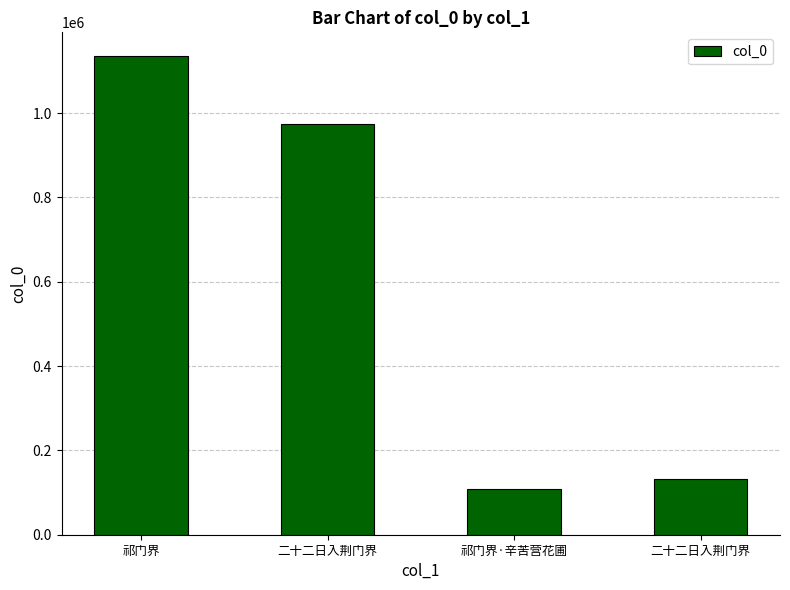

The value at 祁门界·辛苦营花圃 is 107367. True or false?

True